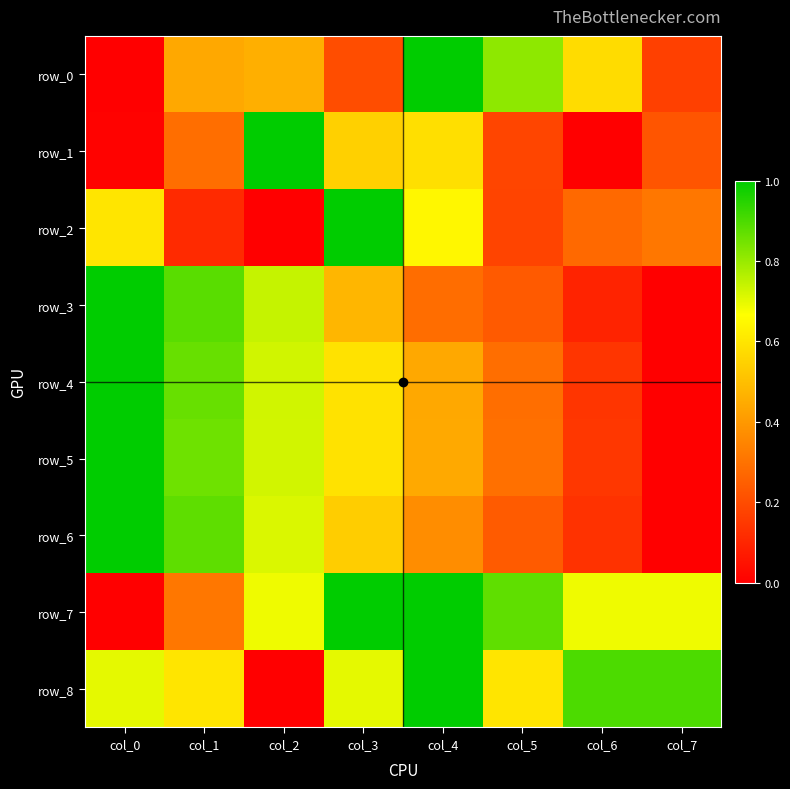

Between col_0 and col_4, which is larger?

col_4